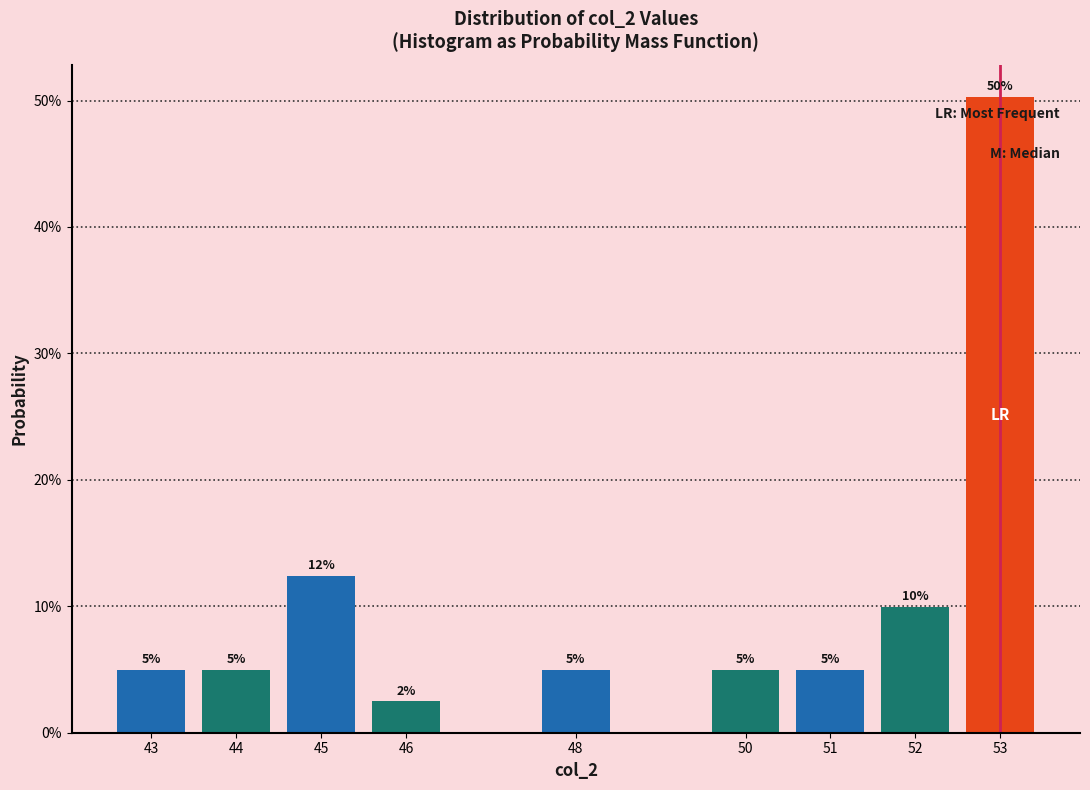

Which category has the highest value across all series?

53